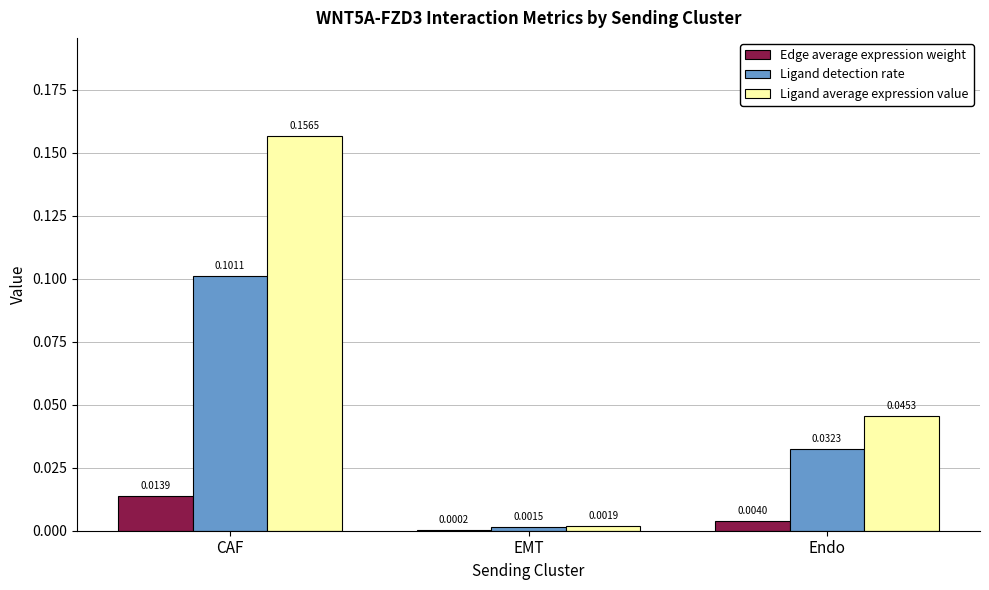

Between EMT and Endo, which series saw the biggest shift?

Ligand average expression value